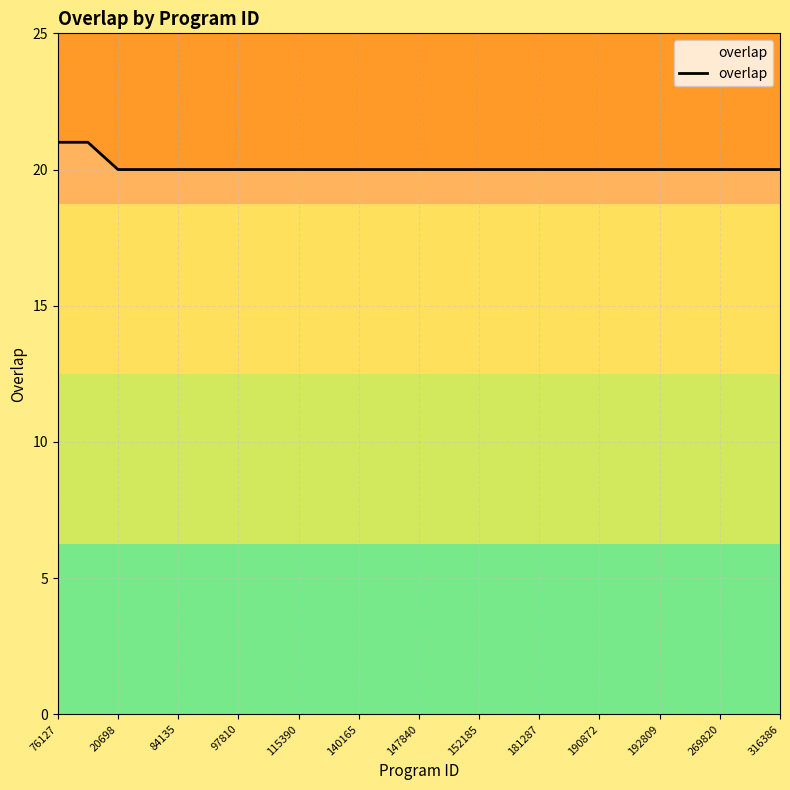

What is the maximum value shown in the chart?

21